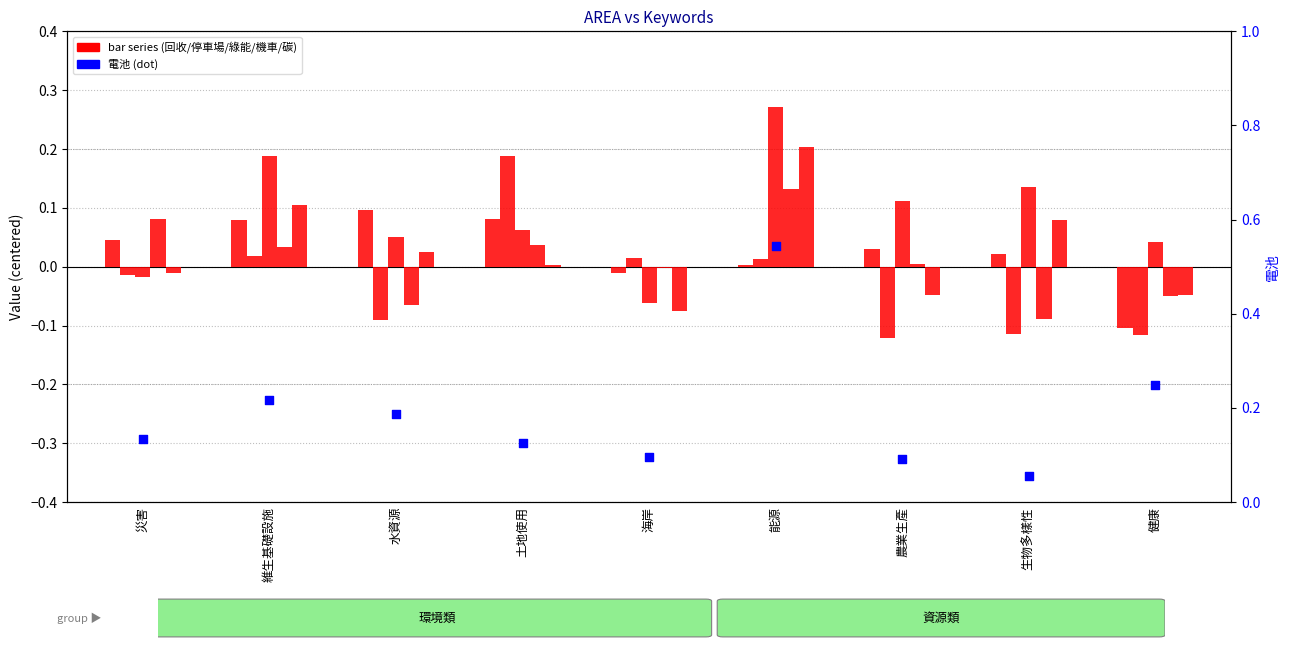

What are all the series names shown in the legend?

回收, 停車場, 綠能, 機車, 碳, 電池